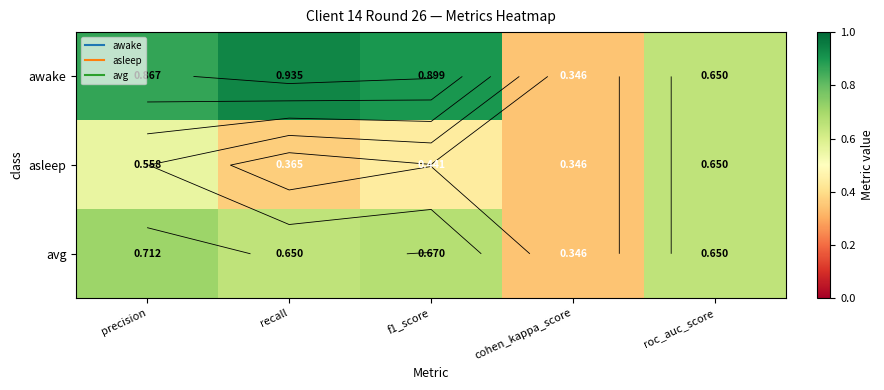

The value of avg at precision is 1.1. True or false?

False